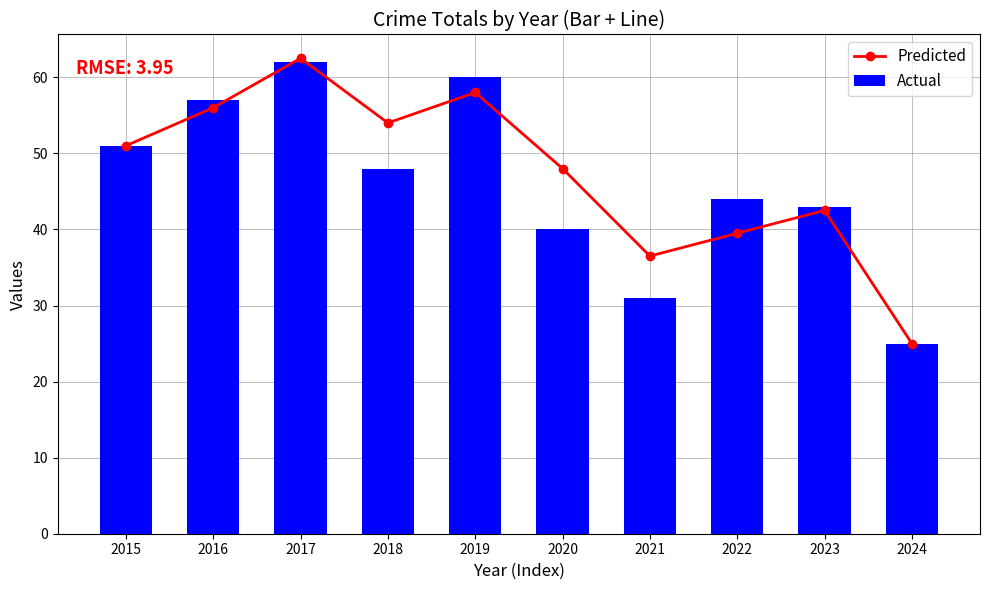

At which label does Actual reach its minimum?

2024